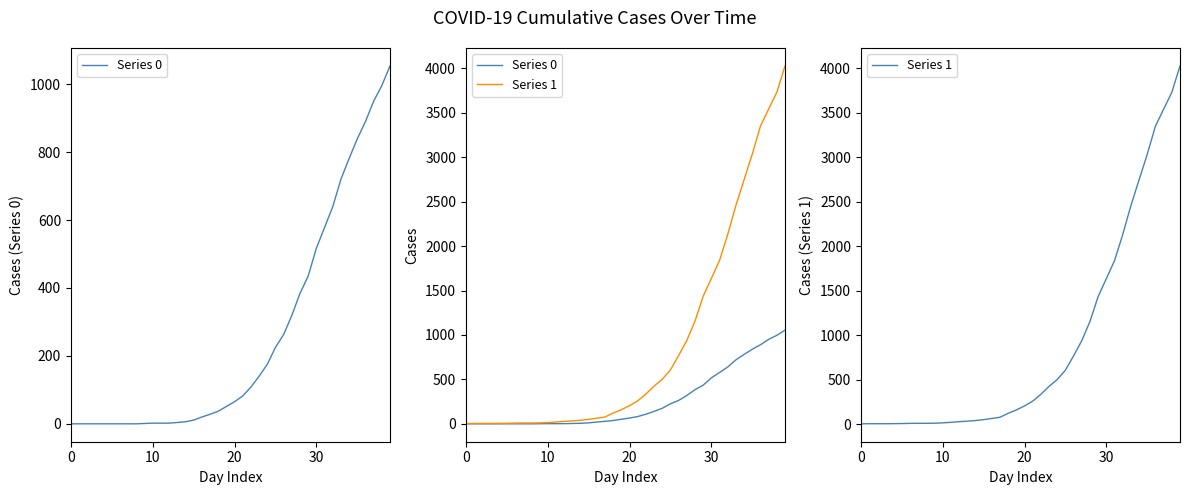

What is the value of the Series 1 point at the 39th from the left?

3731